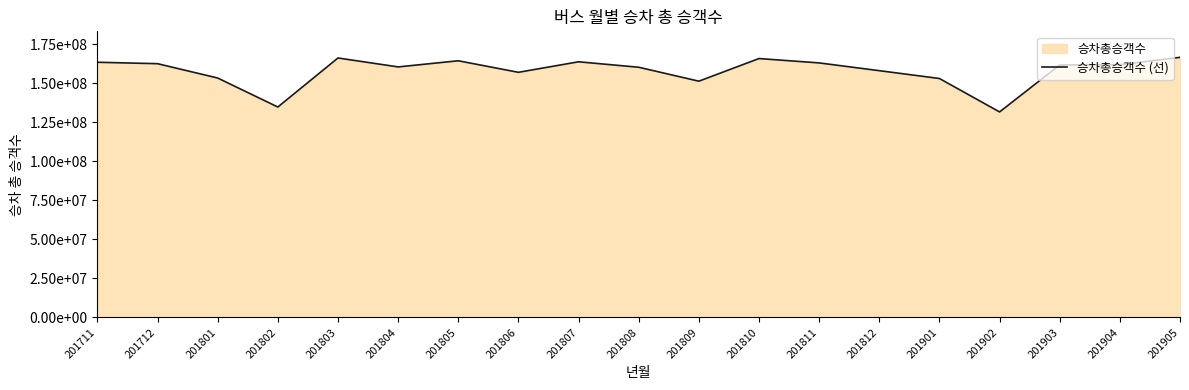

How many series are shown in this chart?

1